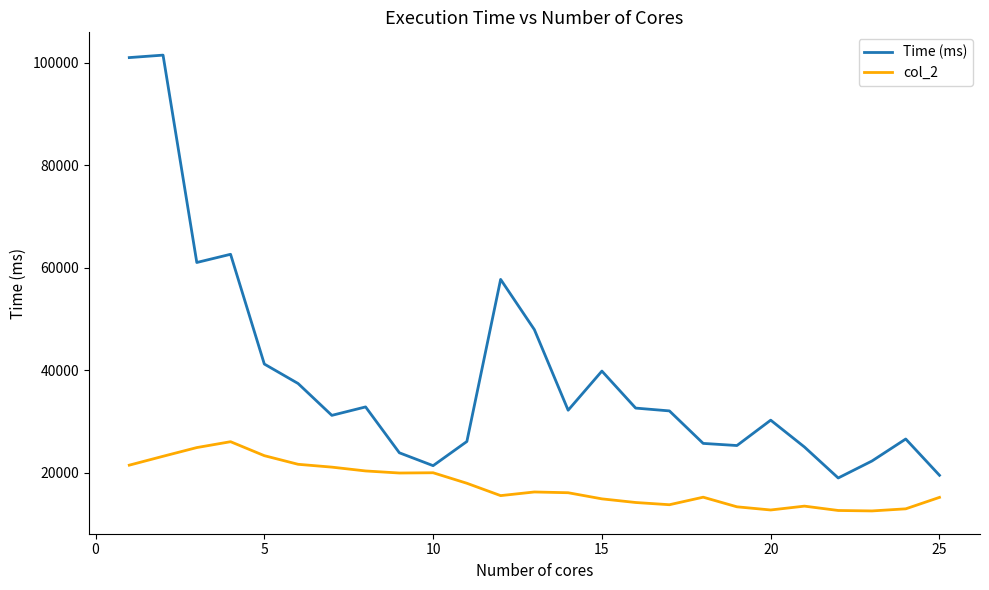

In Time (ms), how many points are higher than both neighbors (excluding endpoints)?

7